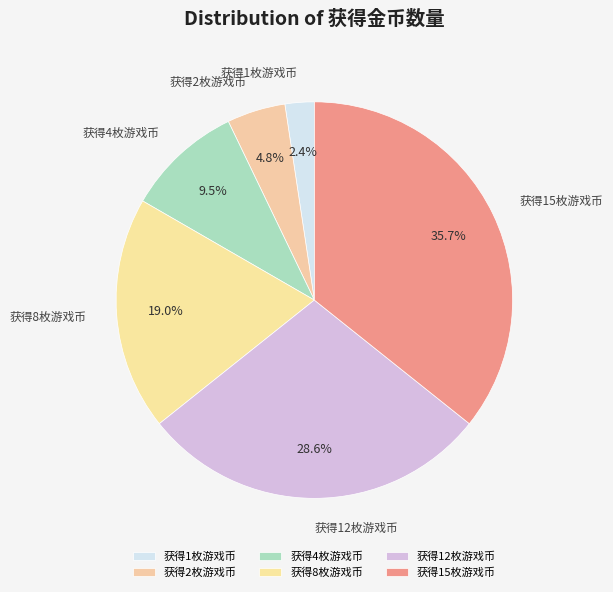

Is there a majority slice in this chart?

No